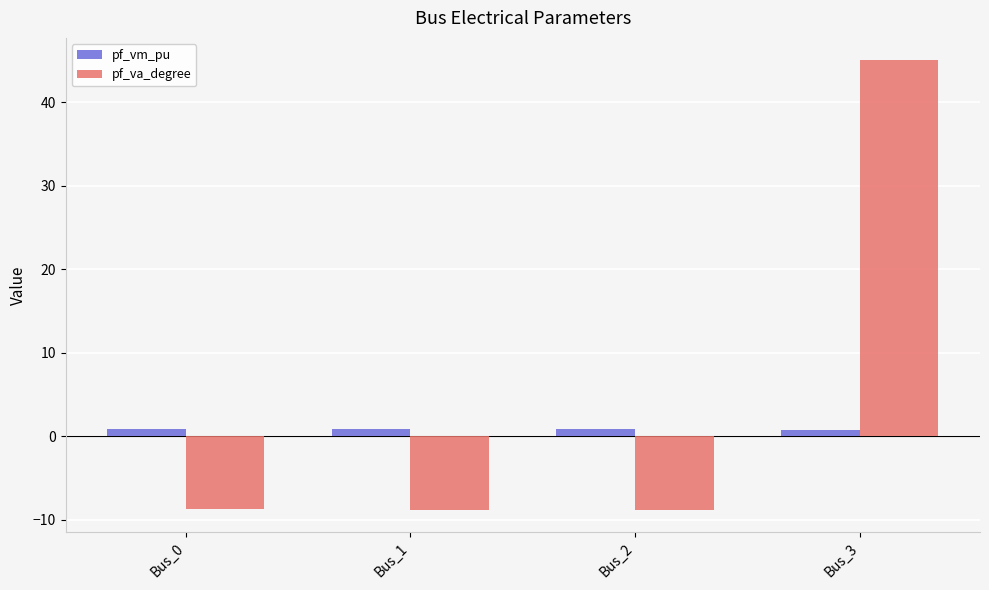

At which category is the sum across all series the highest?

Bus_3